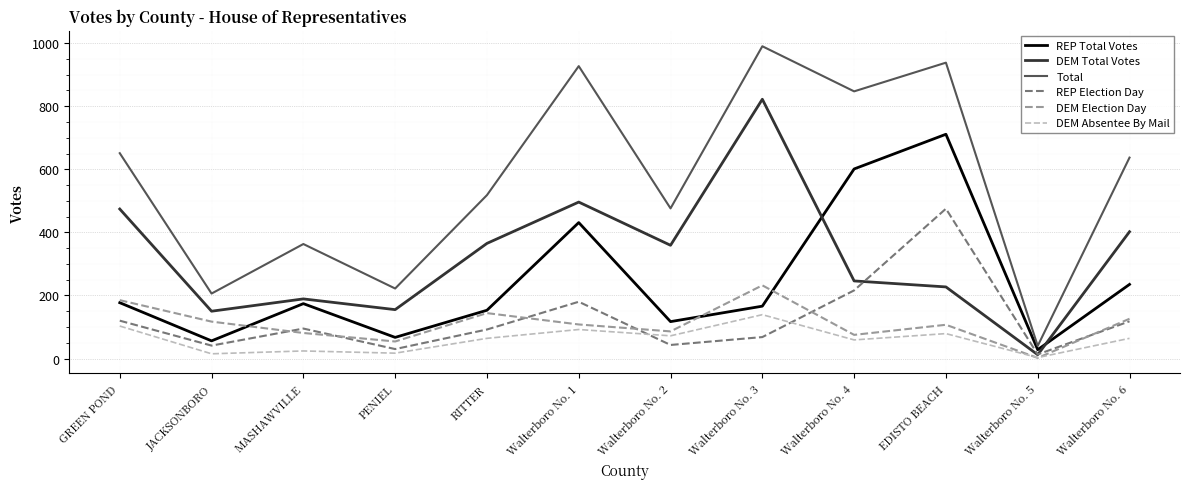

At which category is the sum across all series the highest?

EDISTO BEACH